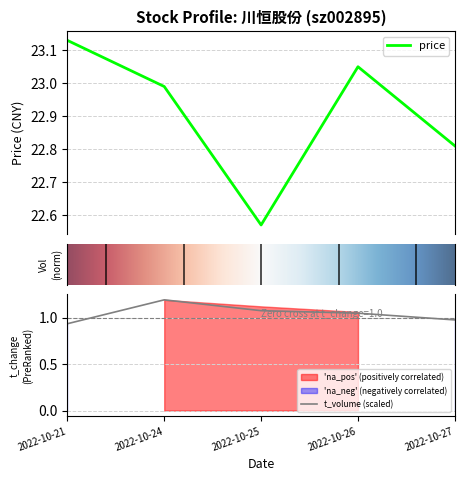

Reading left to right, what are all the values shown in this chart?

price: 2022-10-21=23.1	2022-10-24=23.0	2022-10-25=22.6	2022-10-26=23.1	2022-10-27=22.8
volume: 2022-10-21=0.9	2022-10-24=1.2	2022-10-25=1.1	2022-10-26=1.0	2022-10-27=1.0